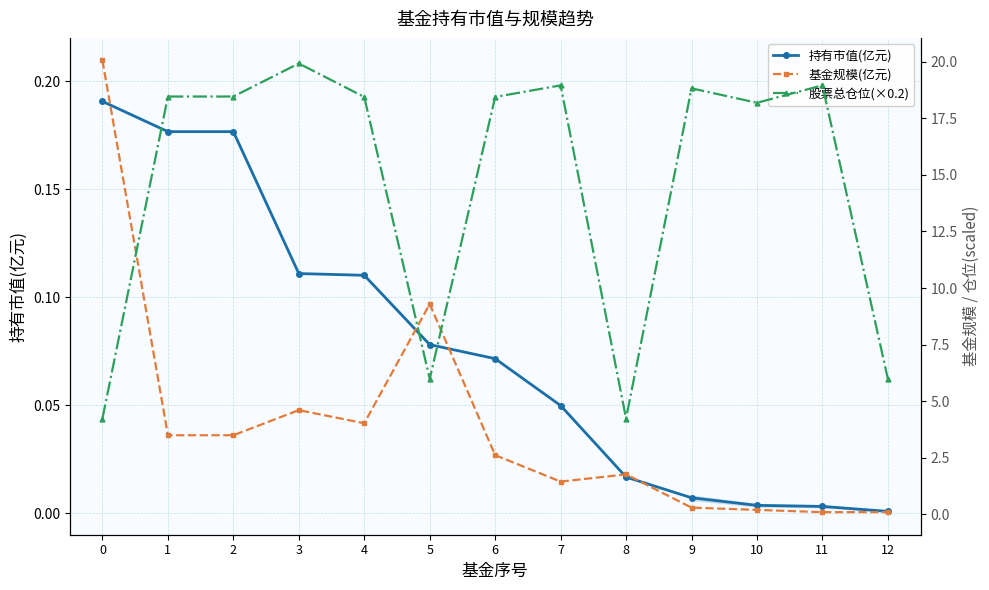

What is the difference between the maximum and minimum values in the 持有市值(亿元) series?

0.2